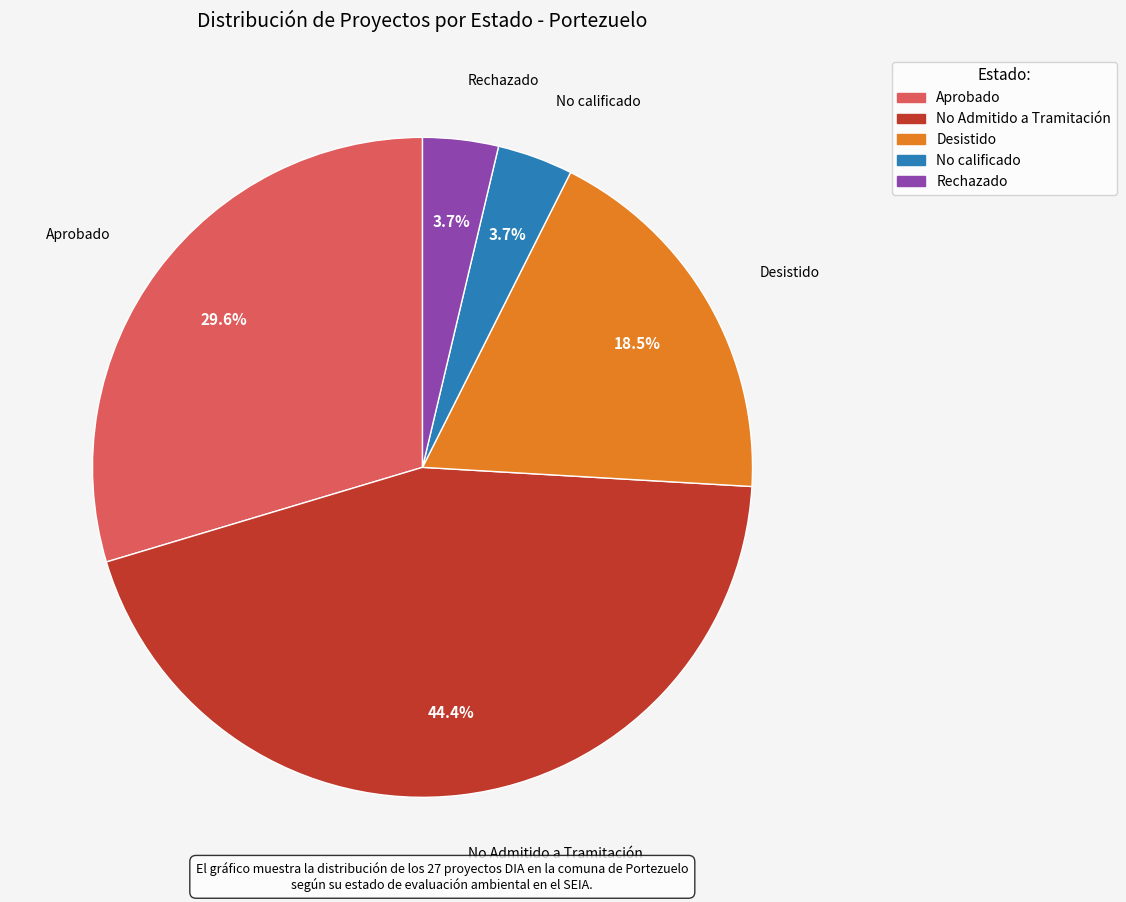

To the nearest percent, what percentage of the pie is No calificado?

4%